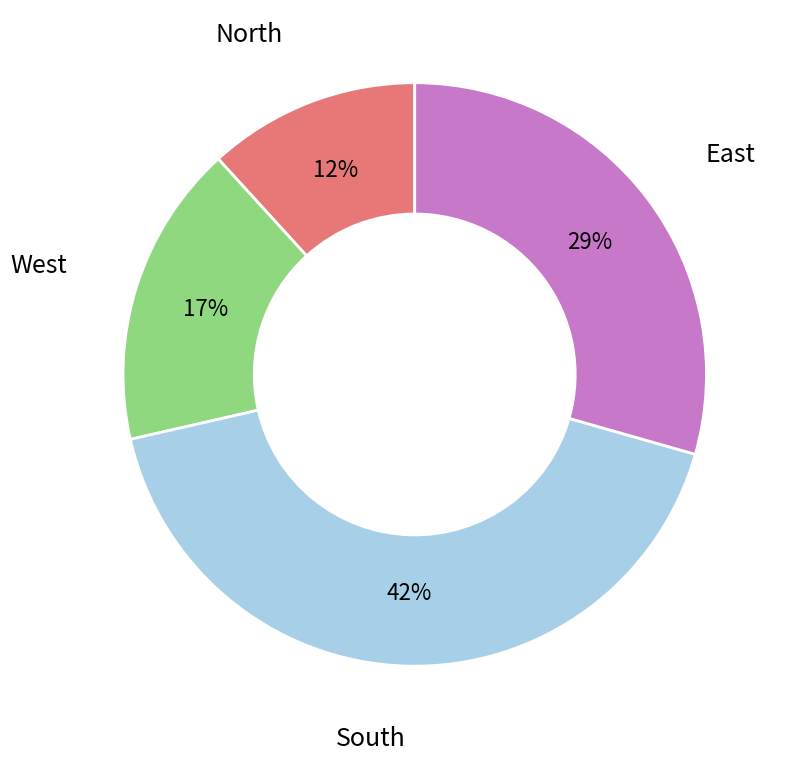

Does any single category account for the majority?

No